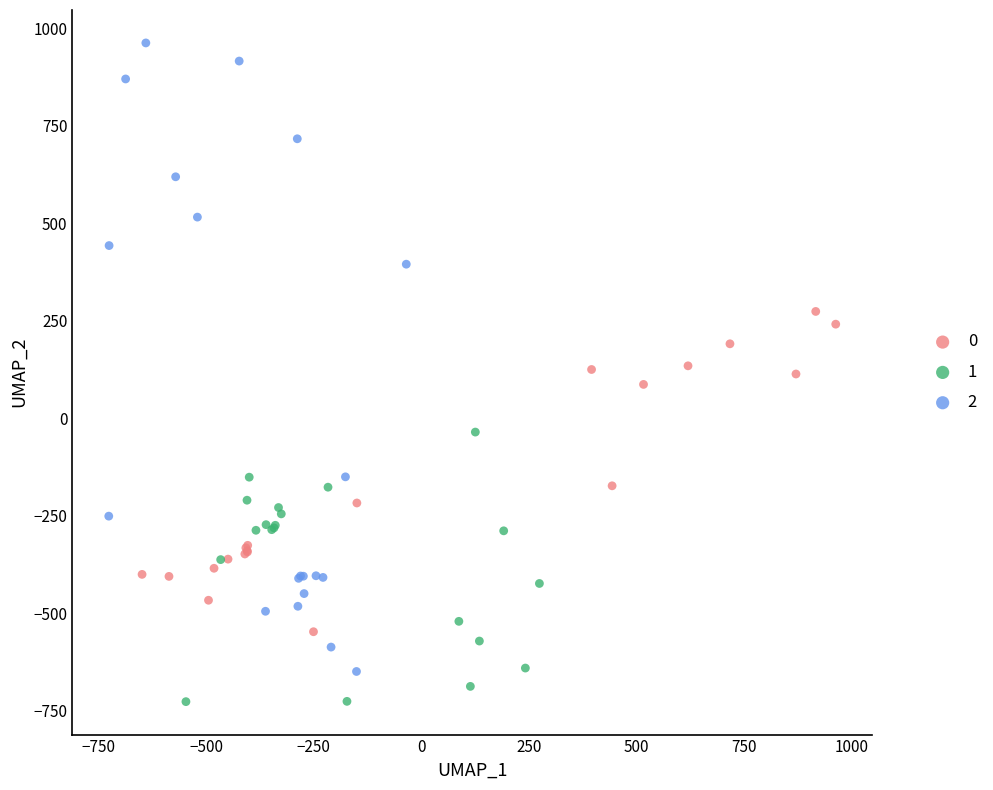

What are all the series names shown in the legend?

0, 1, 2